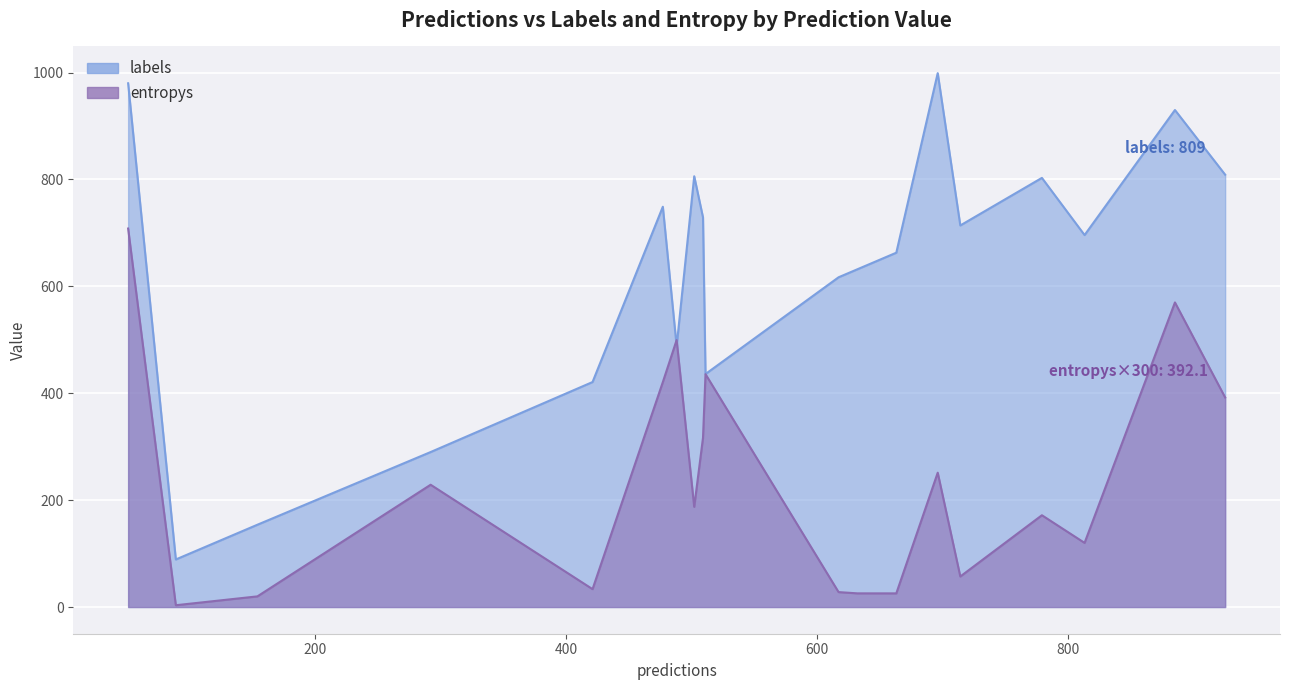

Is it true that labels equals 663.0 at 16?

True